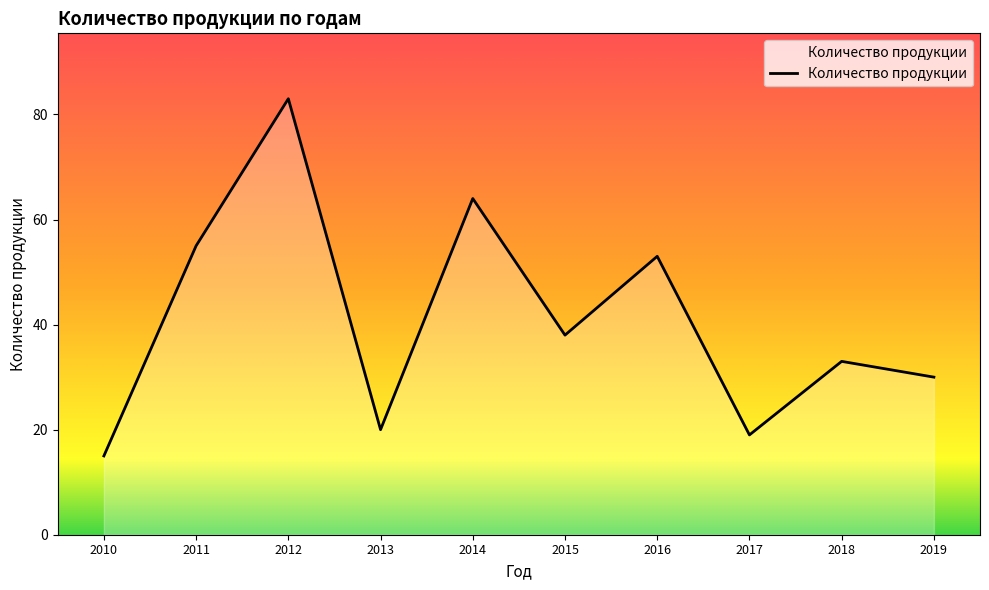

The value at 2018 is 33. True or false?

True